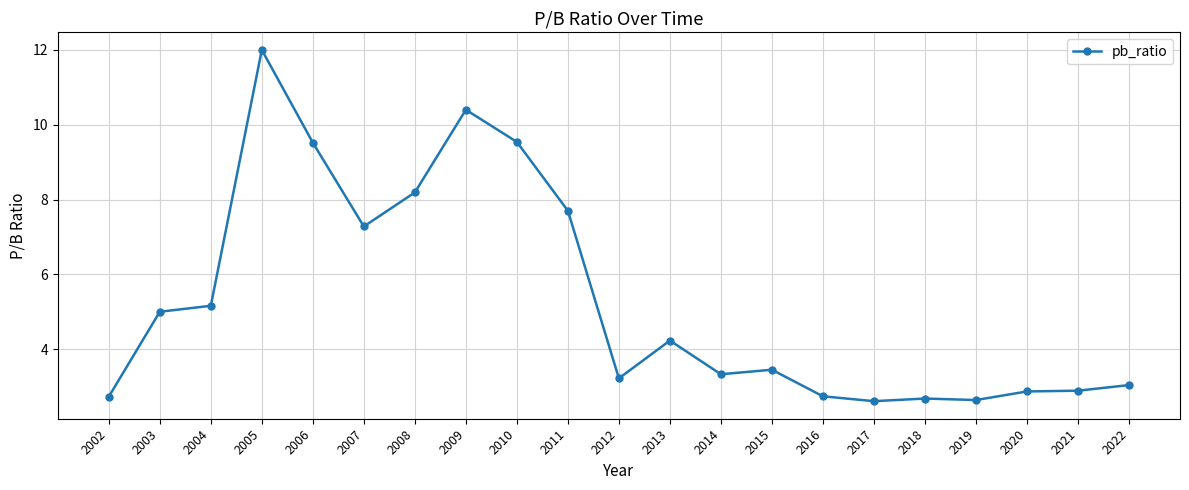

What is the difference between the second highest and second lowest values?

7.8